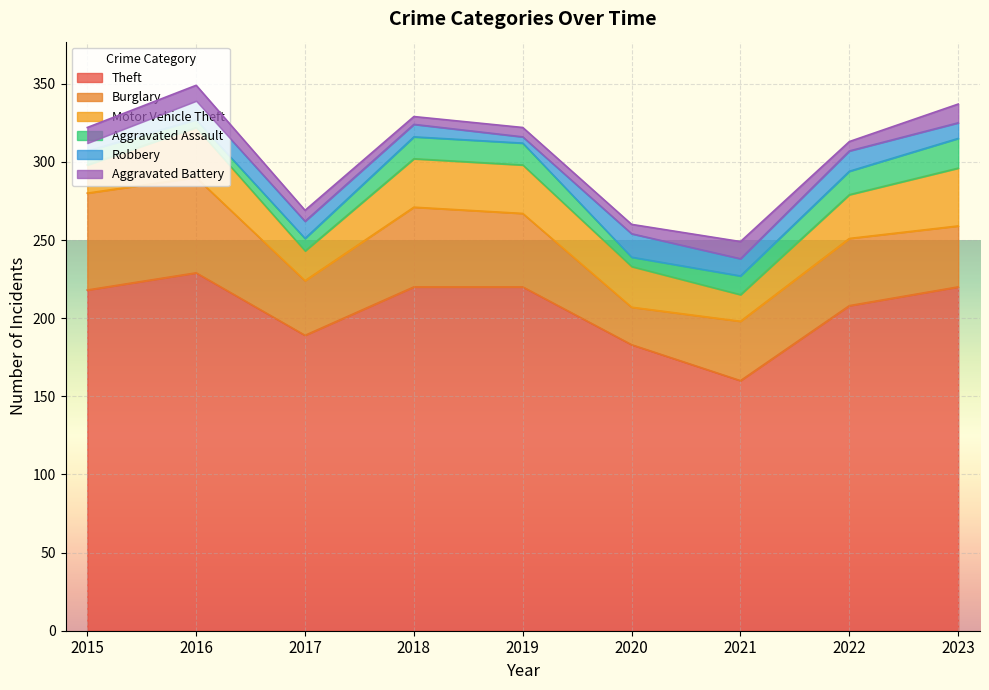

At which label does Burglary reach its peak?

2015